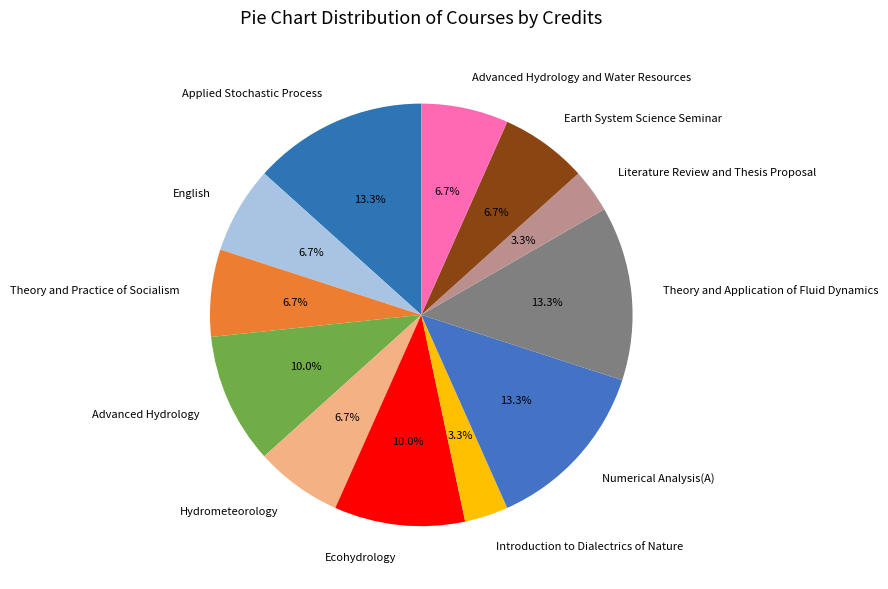

What is the ratio of the value at Literature Review and Thesis Proposal to the value at Advanced Hydrology and Water Resources?

0.5